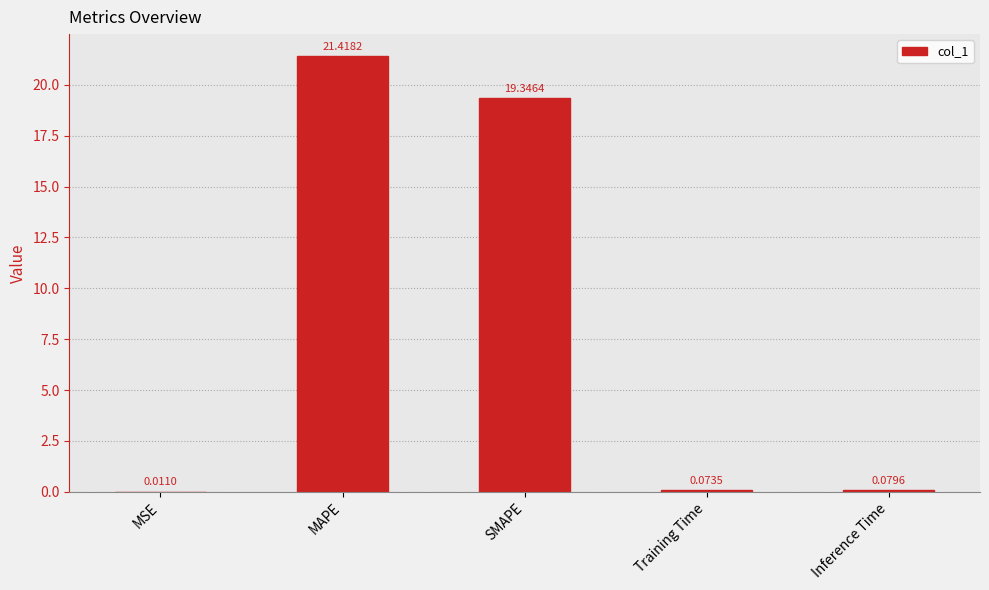

Are the bars horizontal?

No